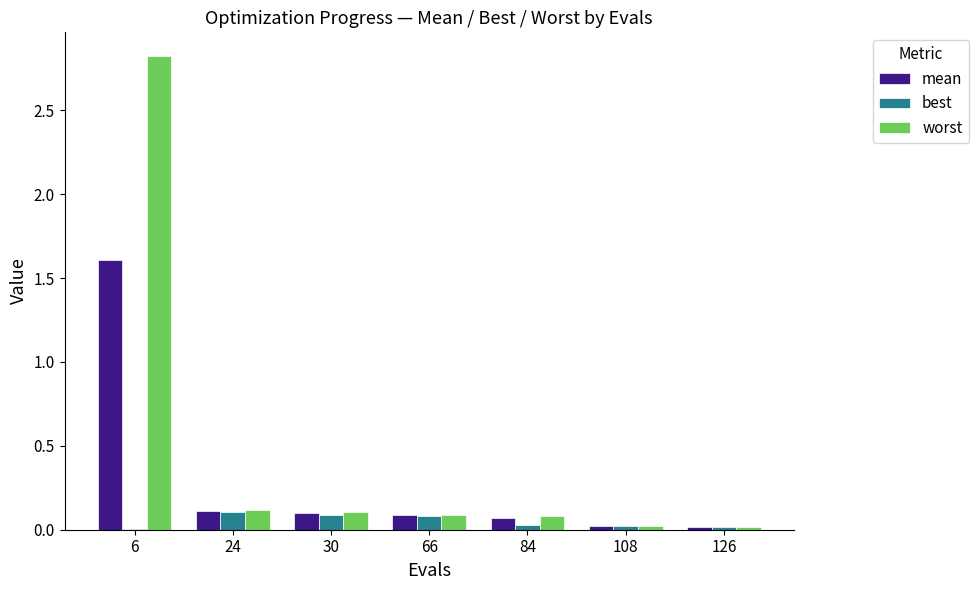

What are all the series names shown in the legend?

mean, best, worst